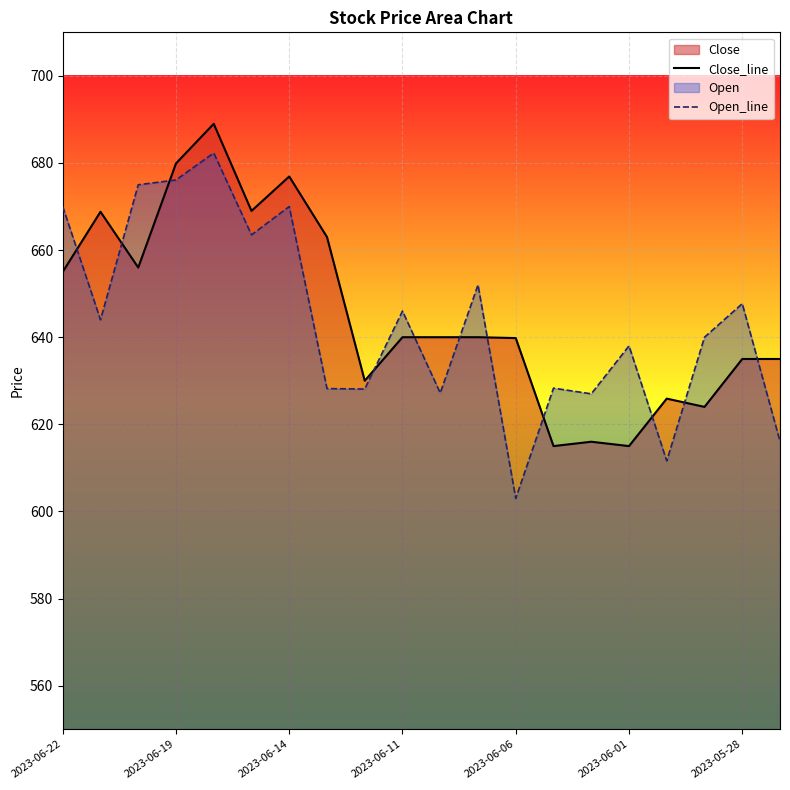

At 14, list the series in order from largest to smallest.

Open_line, Close_line